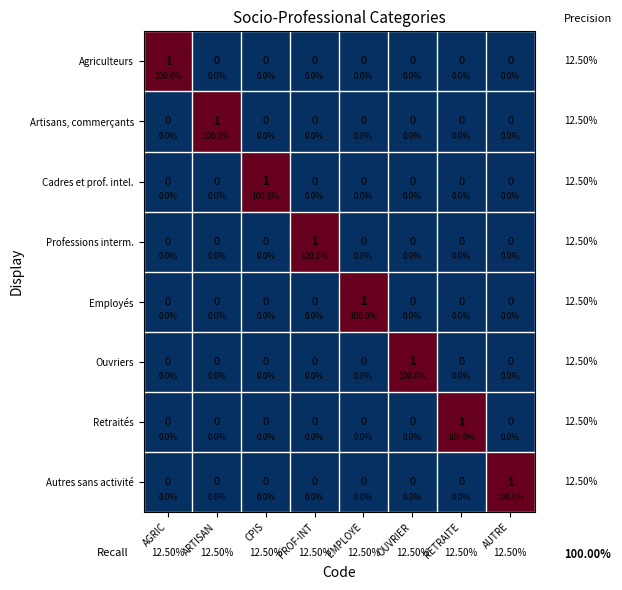

At which category does the chart reach its minimum across all series?

ARTISAN